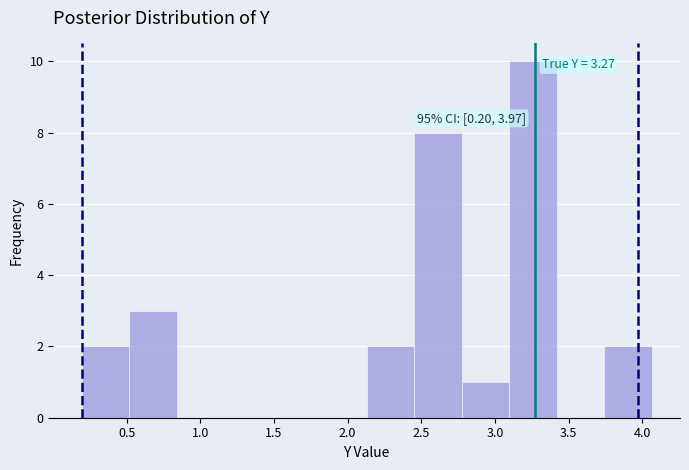

Over which range of the x-axis is the bar tallest?

3.10 to 3.40